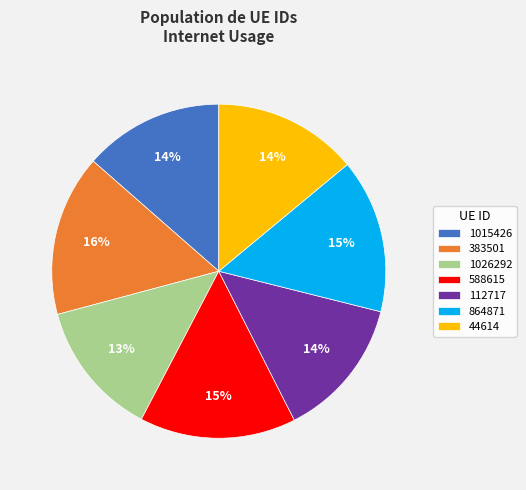

Combined, do 112717 and 44614 account for over 50%?

No